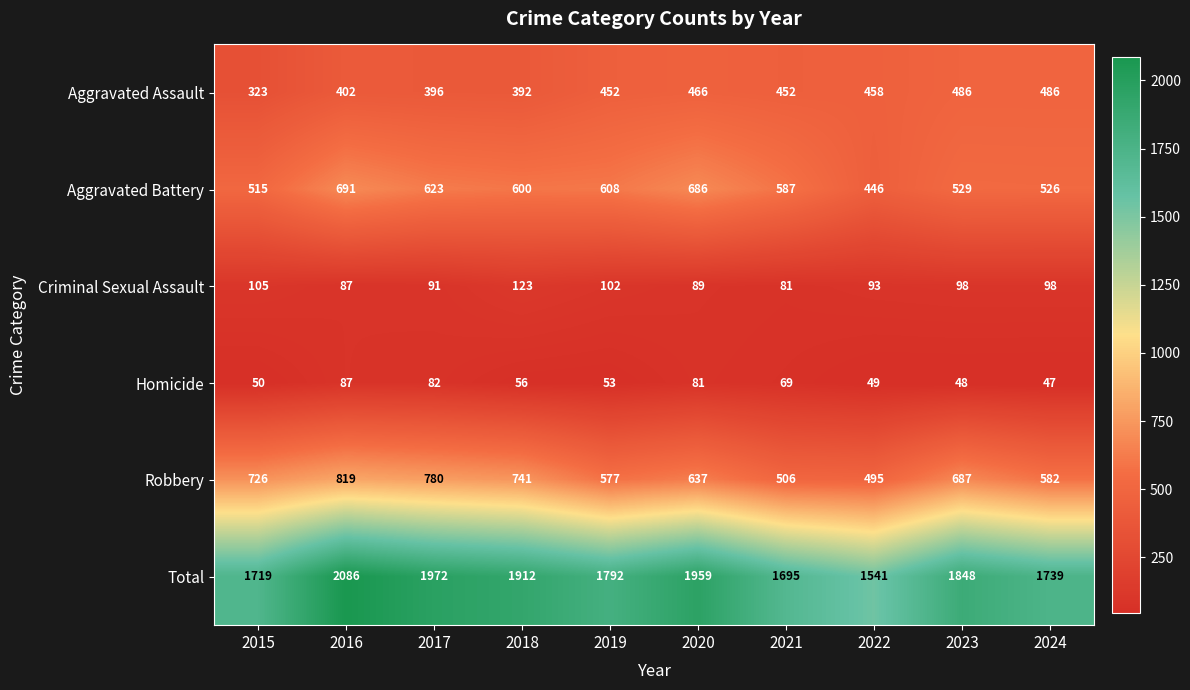

Which series has the largest total across all categories?

Total